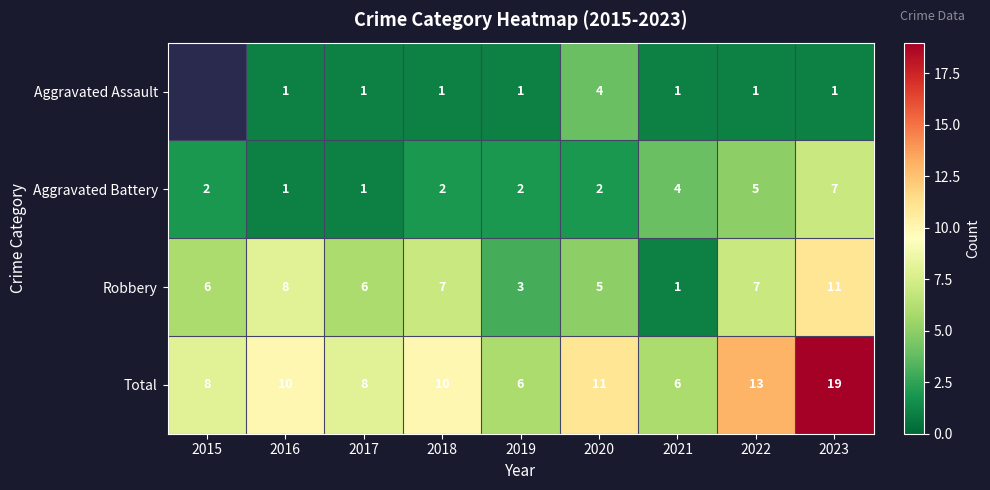

At which label does Robbery reach its minimum?

2021